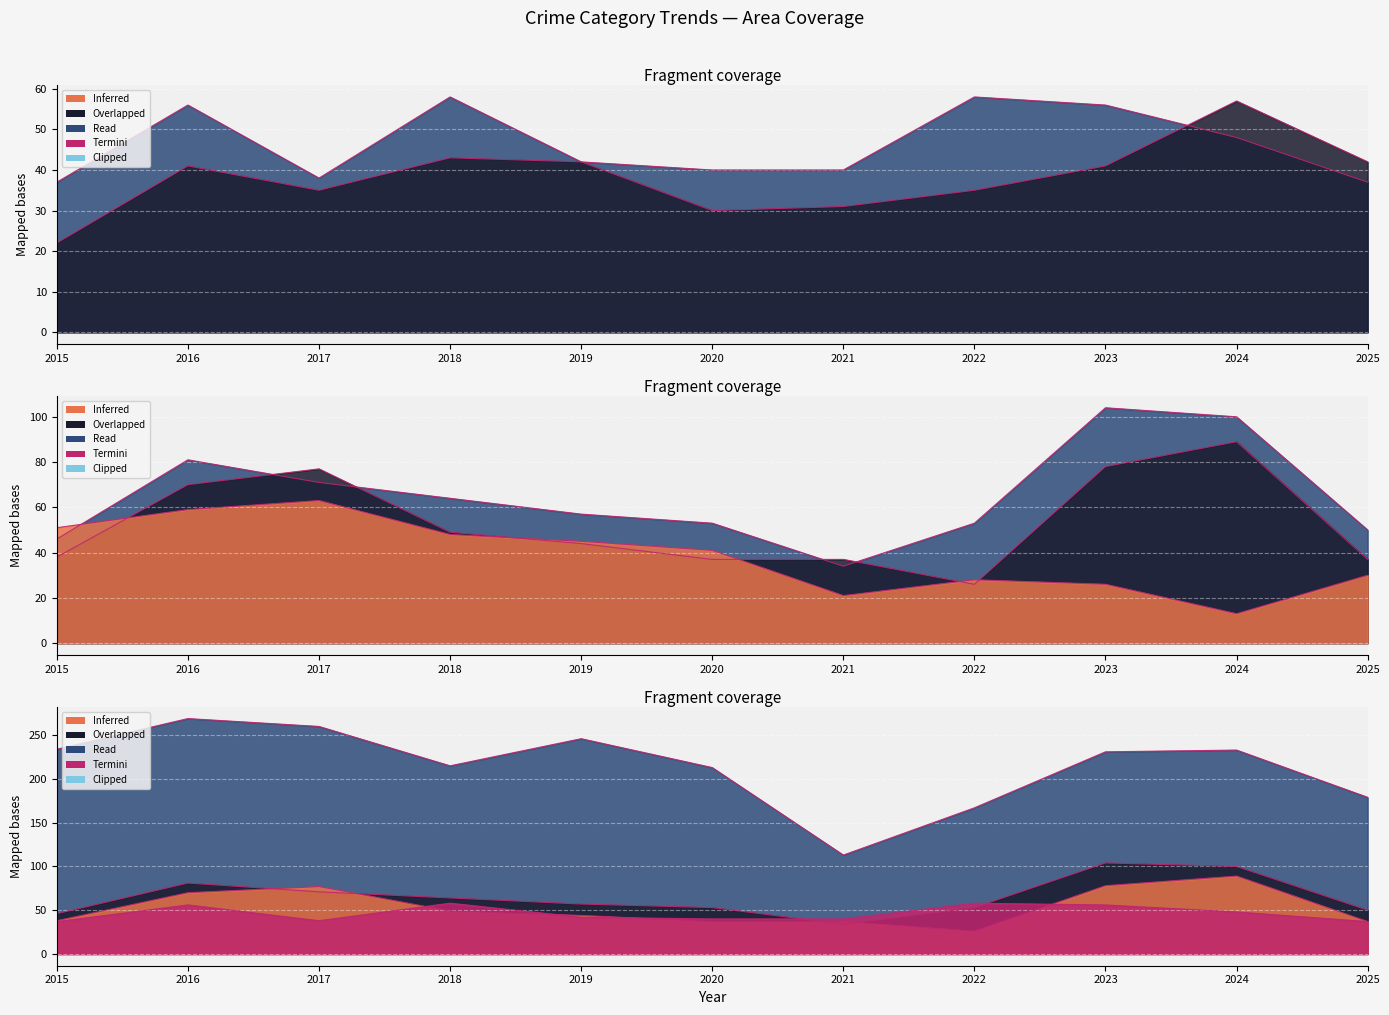

The value of Motor Vehicle Theft at 2025 is 50. True or false?

True